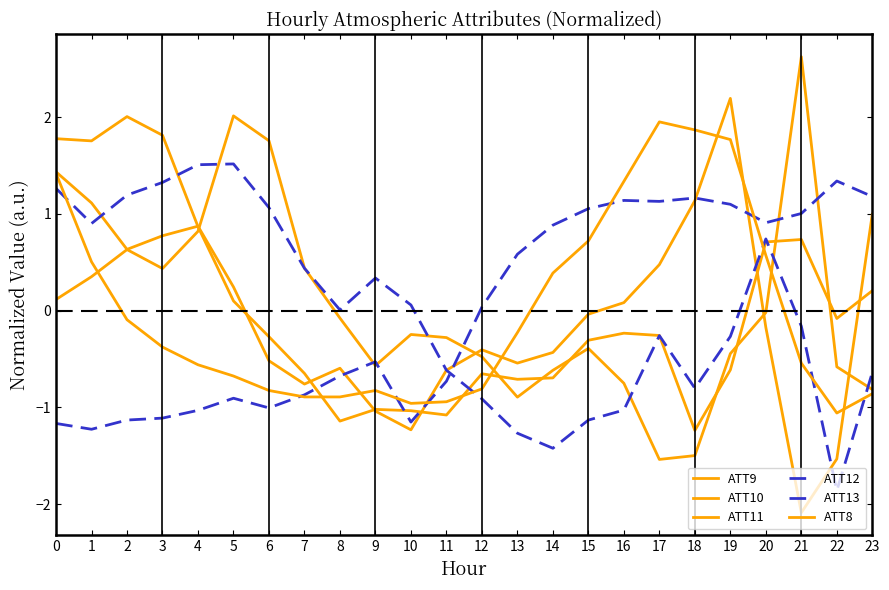

Rank the categories by ATT10 value from highest to lowest.

19, 0, 18, 1, 23, 4, 3, 2, 17, 5, 16, 15, 20, 12, 14, 6, 13, 8, 11, 7, 9, 10, 22, 21